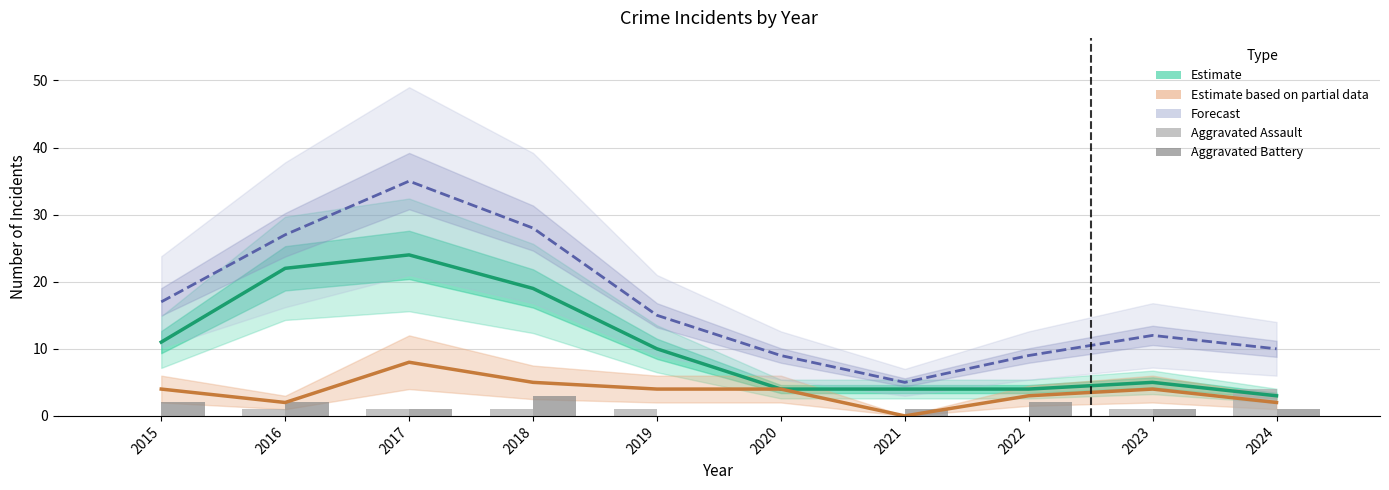

Count the number of data series in this chart.

5